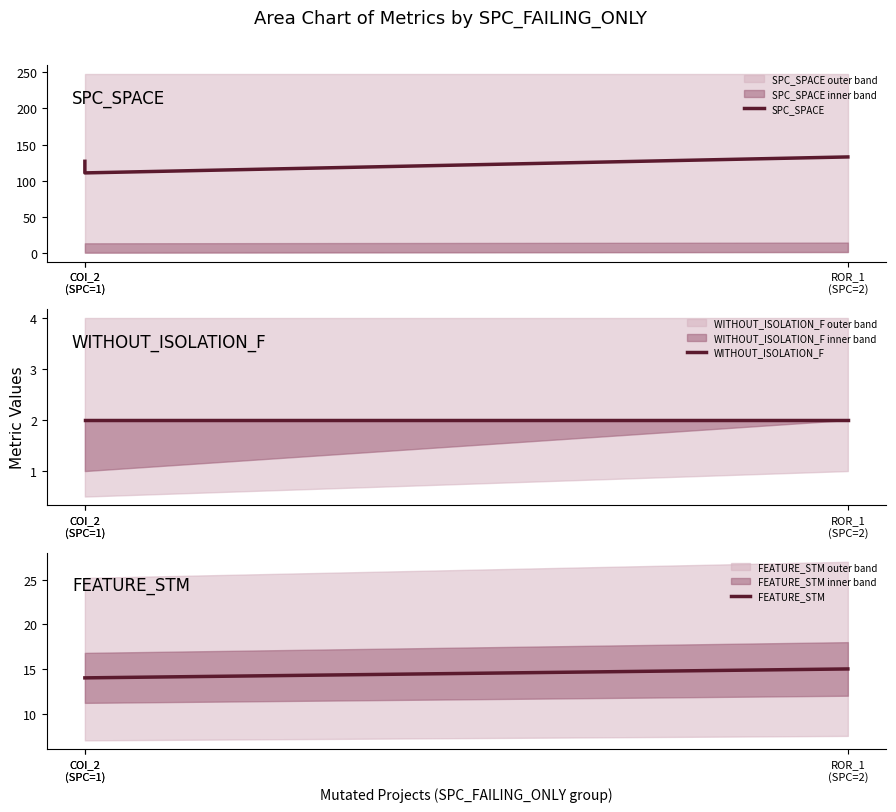

Rank the series at ROR_1
(SPC=2) from lowest to highest value.

WITHOUT_ISOLATION_F, FEATURE_STM, SPC_SPACE